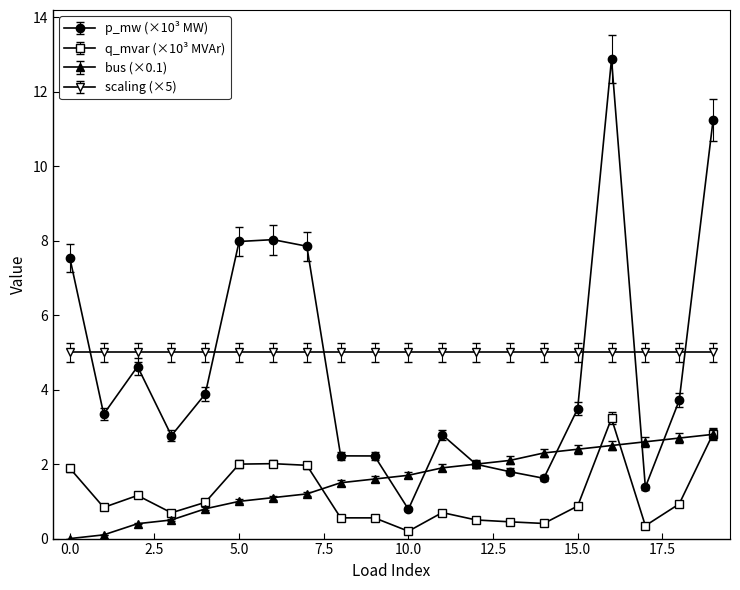

What is the value of the scaling (×5) point at the 5th from the left?

5.0